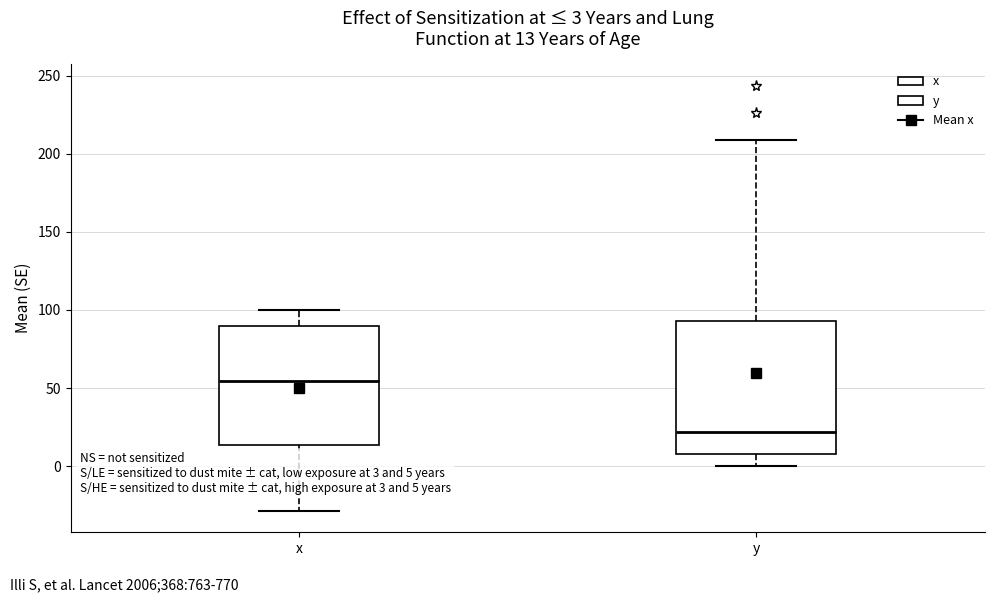

Which box has the lowest median line?

y